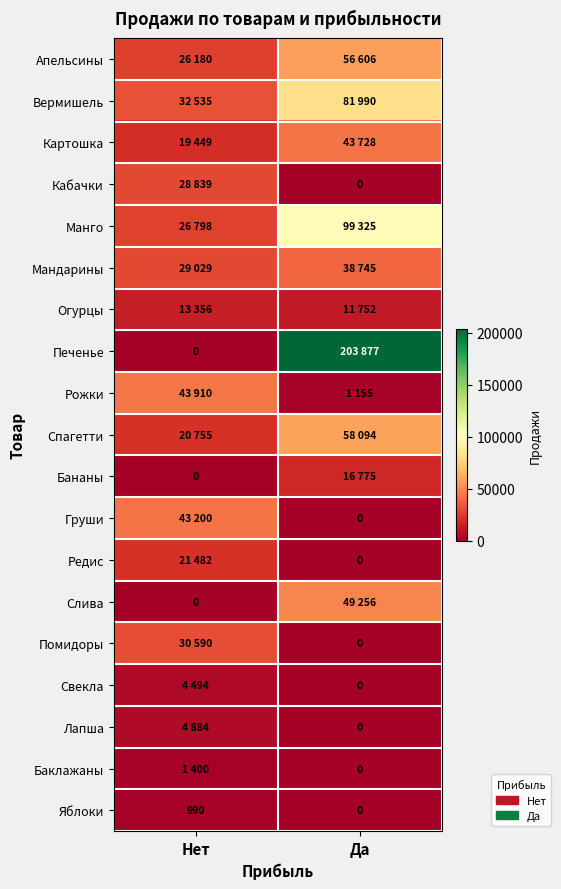

List the series in order of their peak value, lowest first.

Яблоки, Баклажаны, Свекла, Лапша, Огурцы, Бананы, Редис, Кабачки, Помидоры, Мандарины, Груши, Картошка, Рожки, Слива, Апельсины, Спагетти, Вермишель, Манго, Печенье